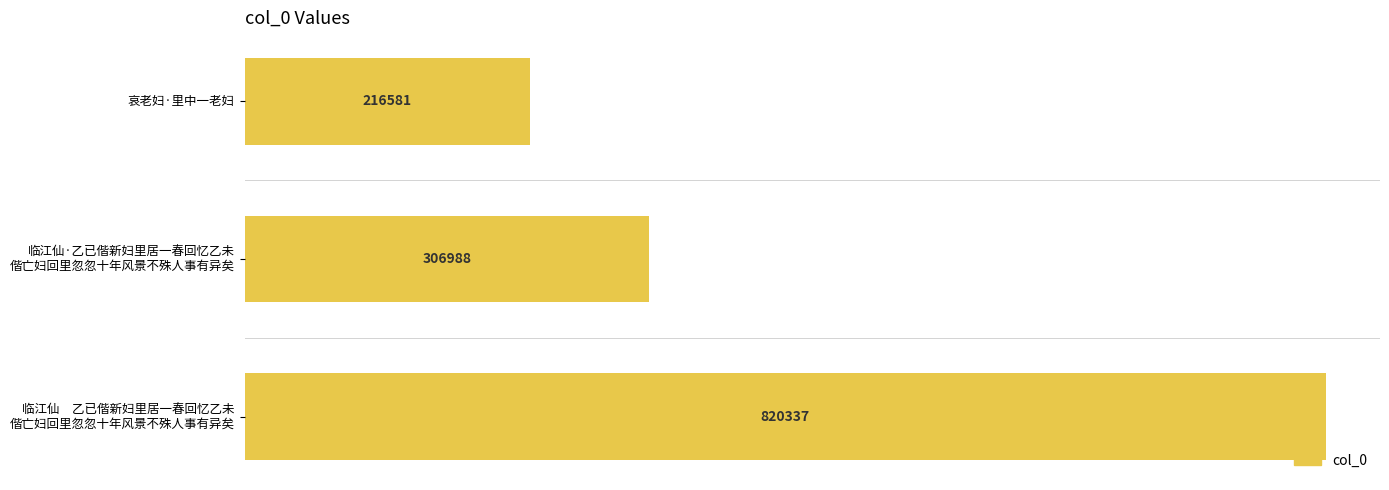

What is the average value?

447969